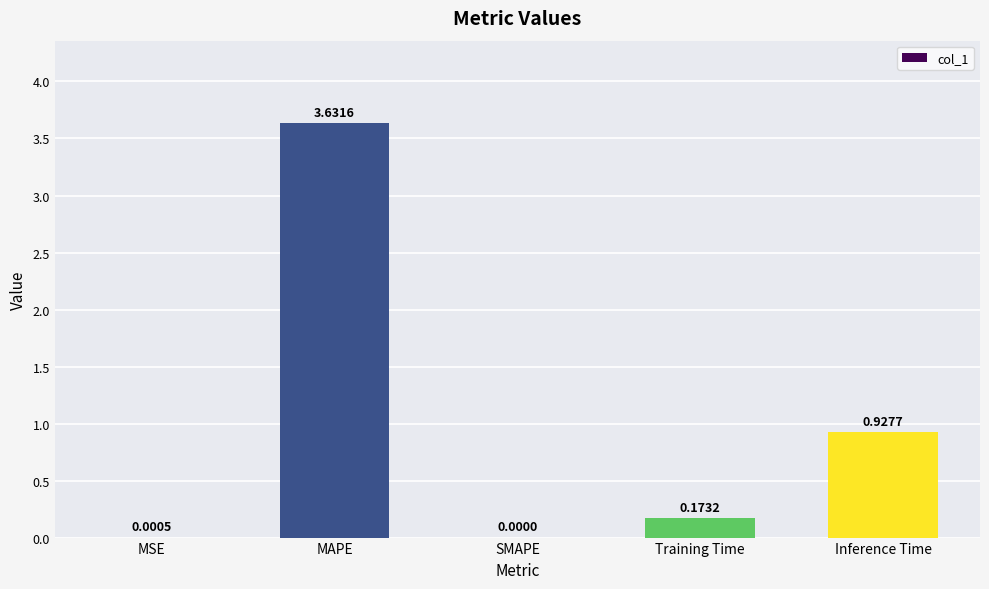

Where is the data nearest to the value 1?

Inference Time